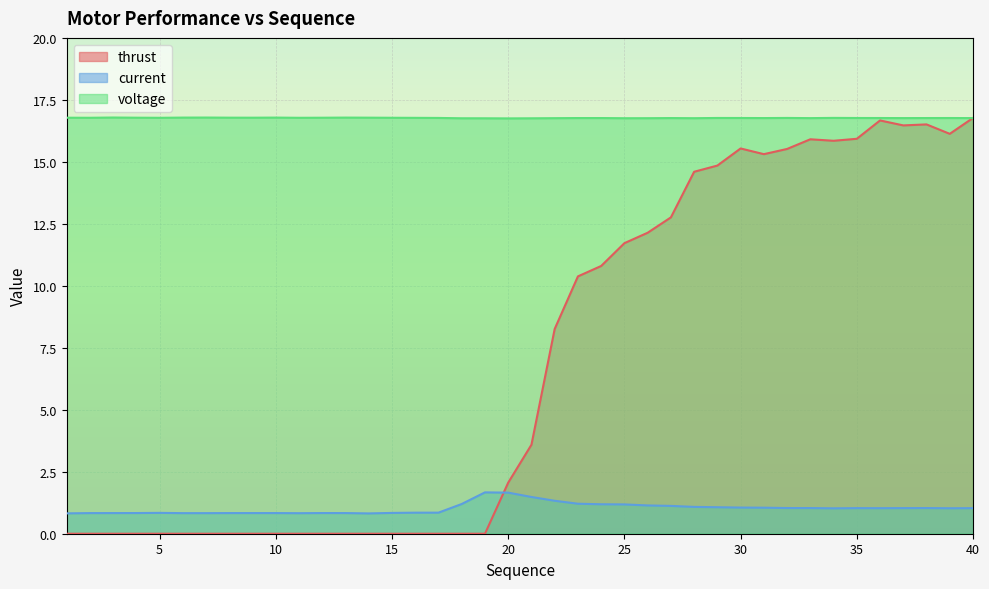

How many interior local valleys does the current series have?

5